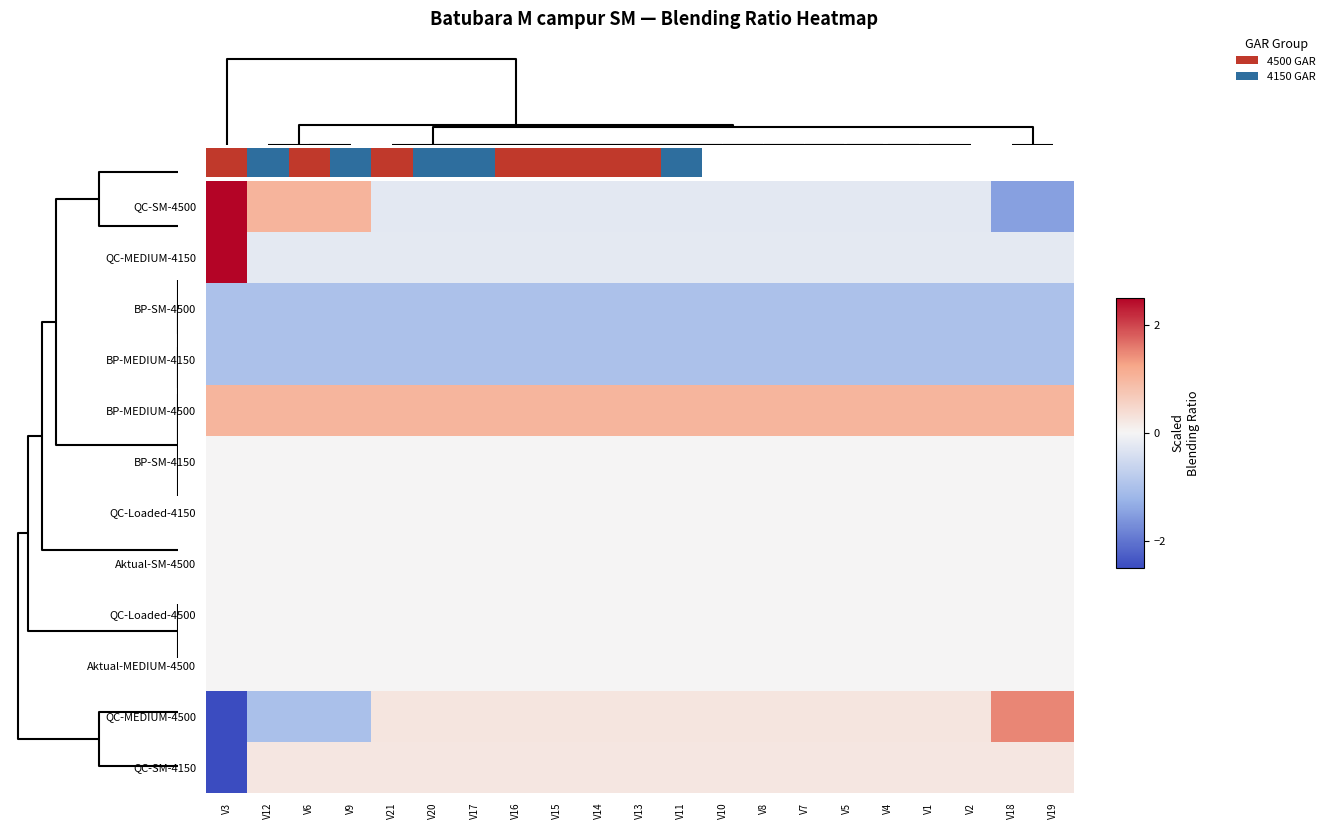

What value does the QC-MEDIUM-4150 series have at V20?

-0.2